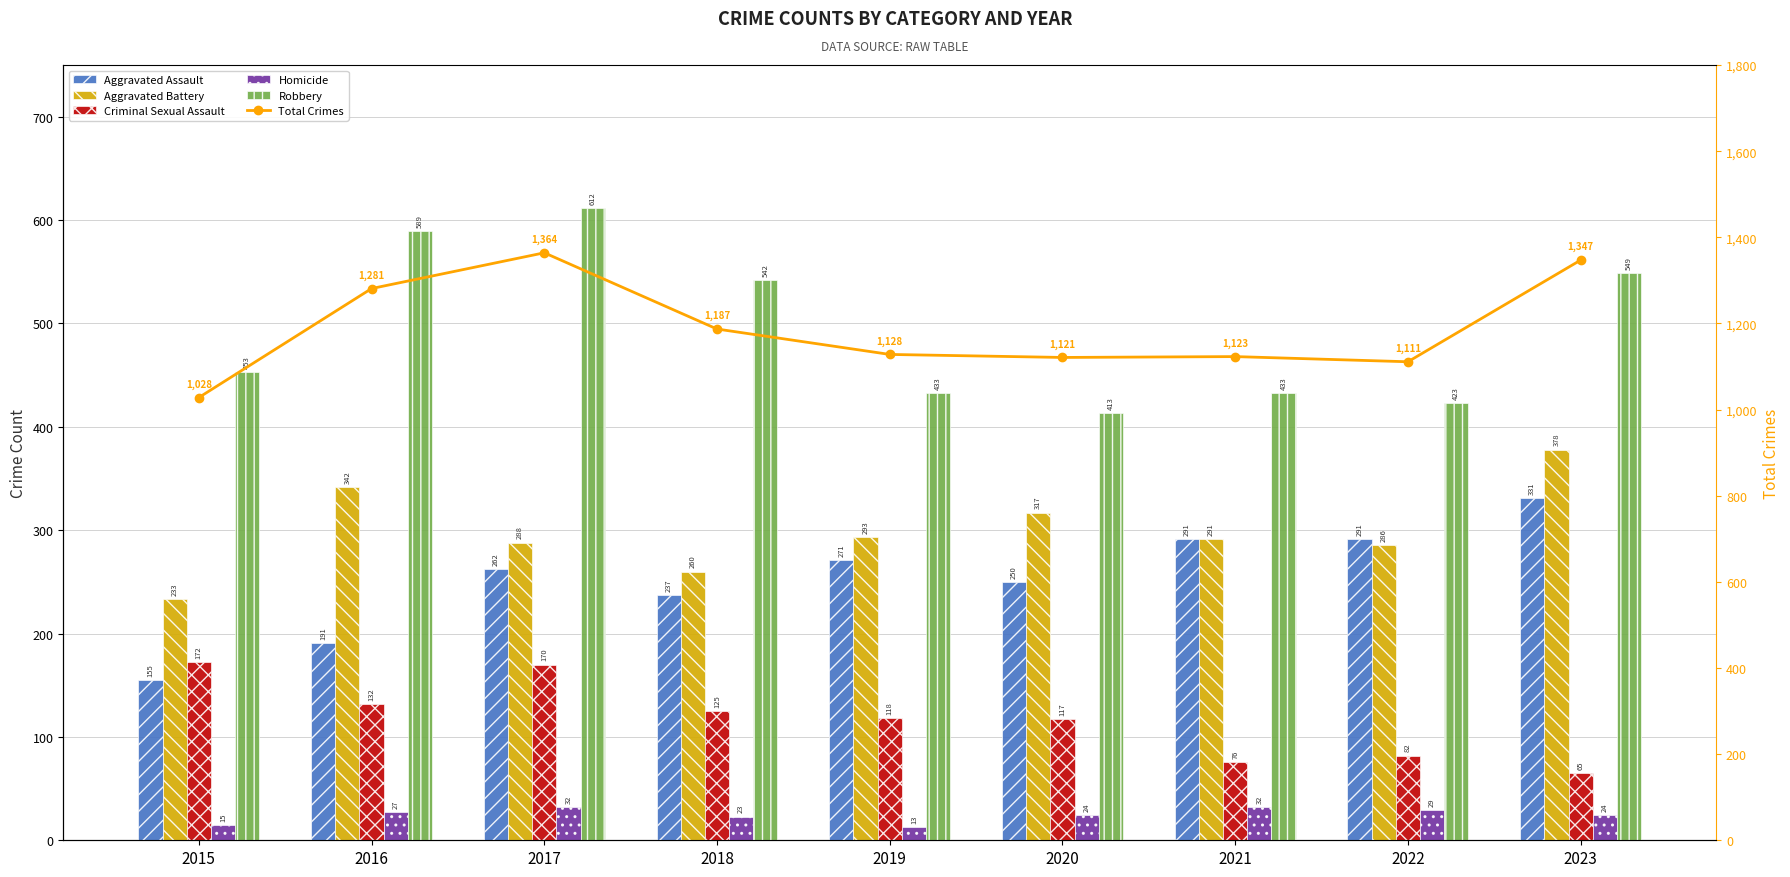

What is the total value across all series at 2017?

2728